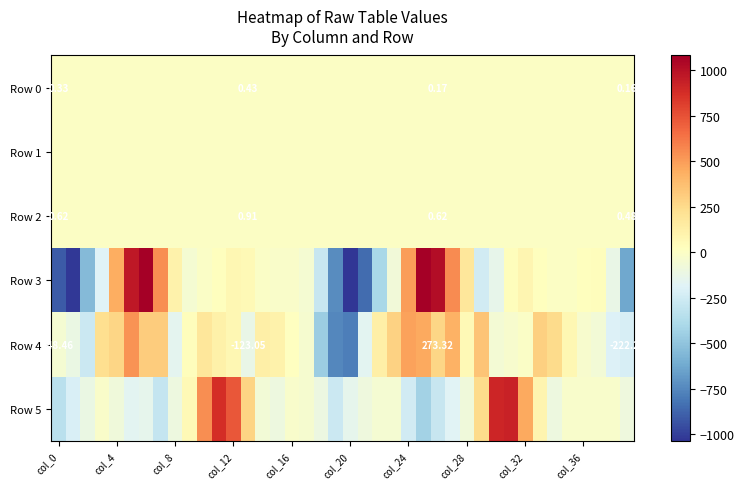

What is the maximum value shown in the chart?

1082.1